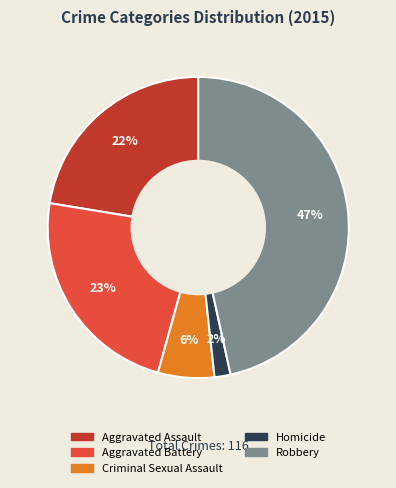

To the nearest percent, what portion does Robbery represent?

47%